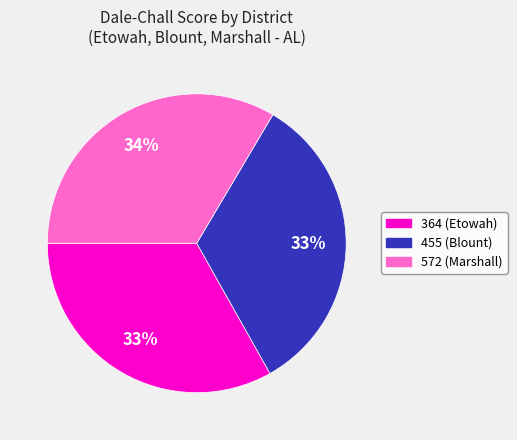

How many segments does this pie chart have?

3